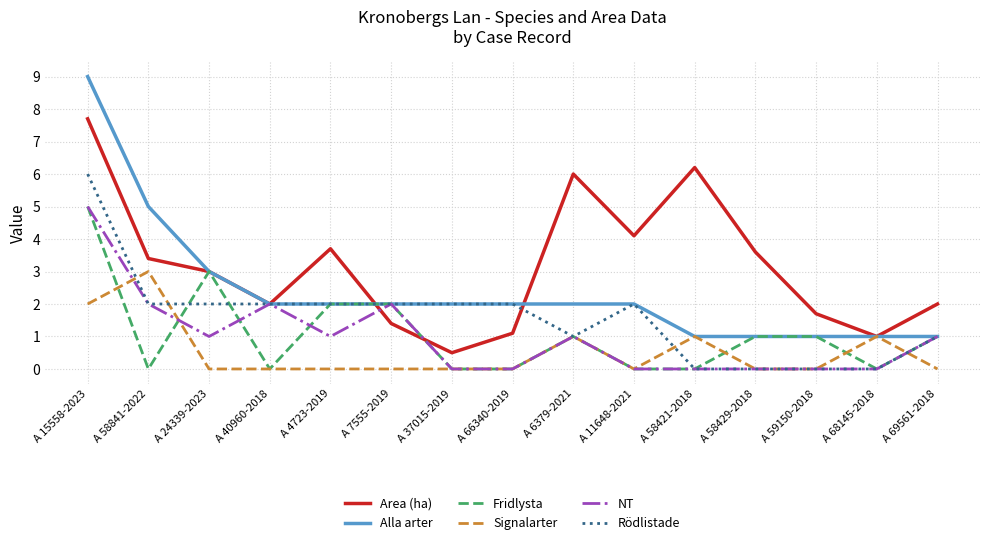

What is the difference between the highest and lowest values at A 6379-2021?

5.0